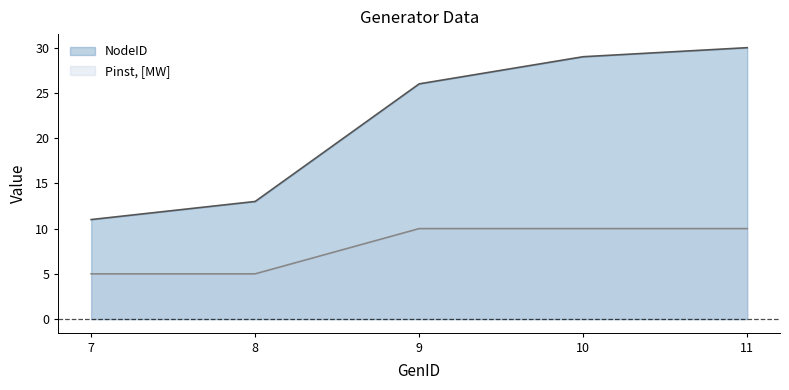

Is the value of NodeID at 10 greater than the value of Pinst, [MW] at 10?

Yes